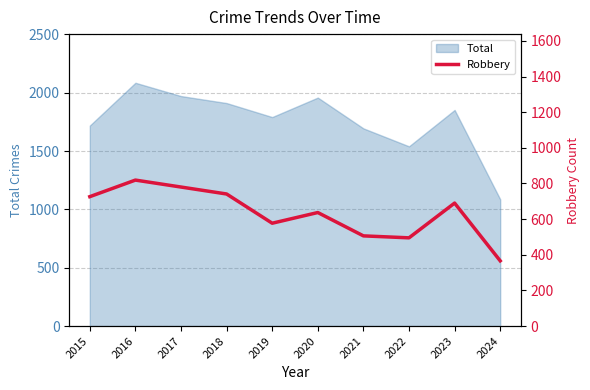

The chart shows a value of 1101 at 2015. True or false?

False